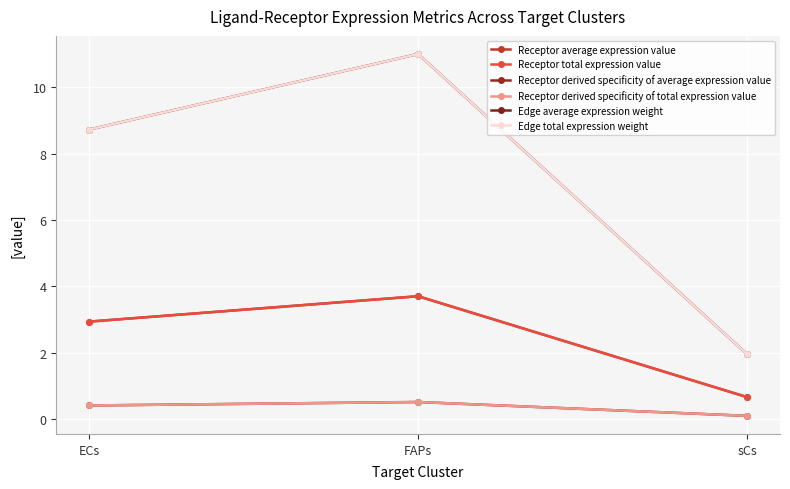

What is the maximum value for Edge total expression weight?

11.0